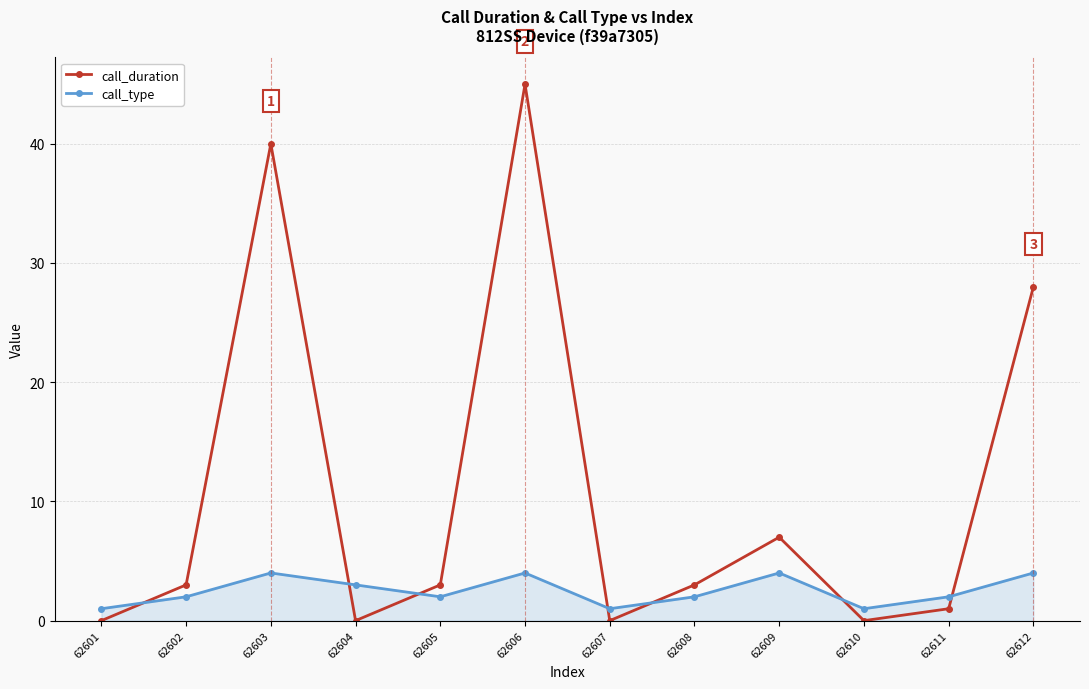

Which series has the largest total across all categories?

call_duration